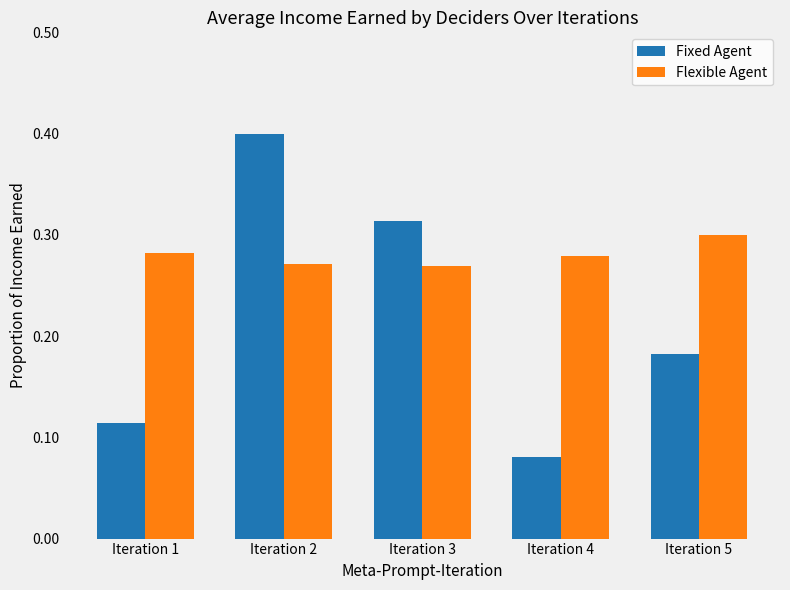

How many bars are there in total?

10